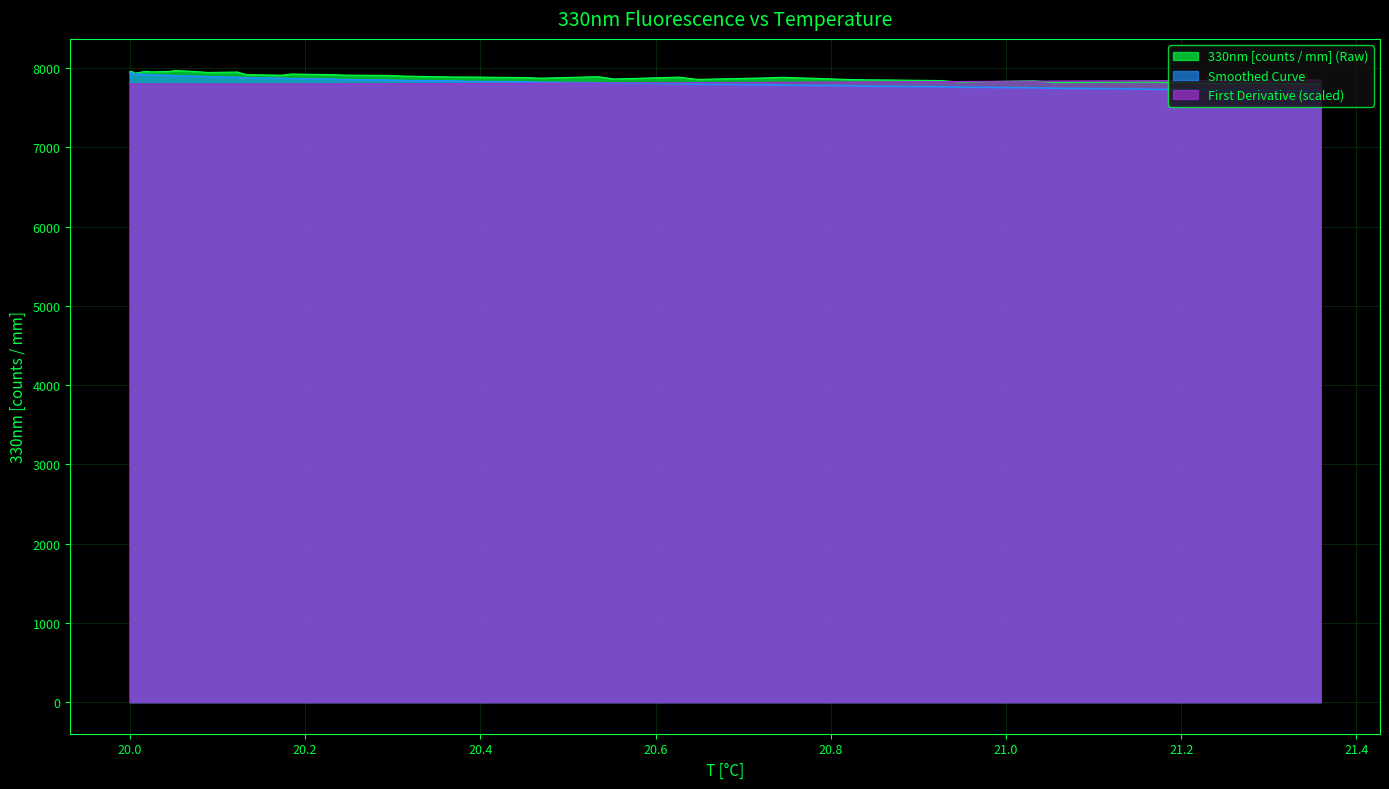

What is the highest value of the Smoothed Curve series?

7944.4